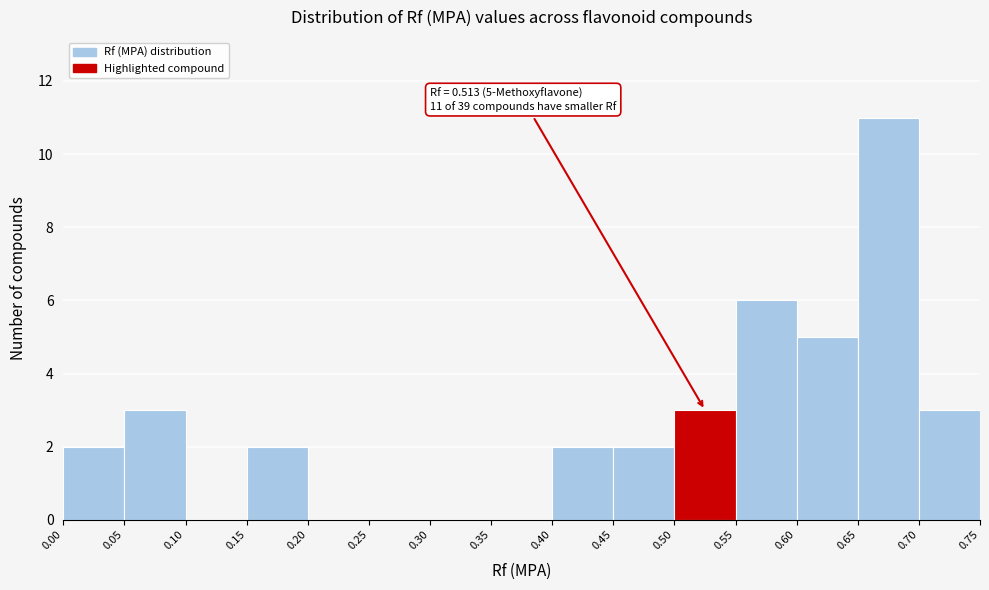

Which range on the x-axis has the tallest bar?

0.65 to 0.70